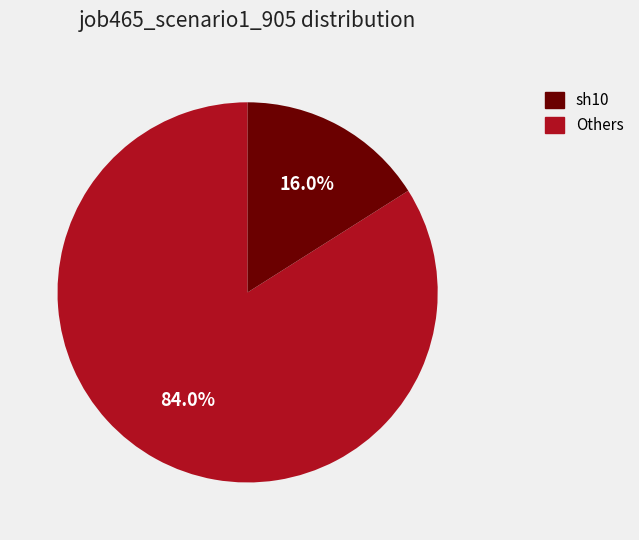

Does any single category account for the majority?

Yes